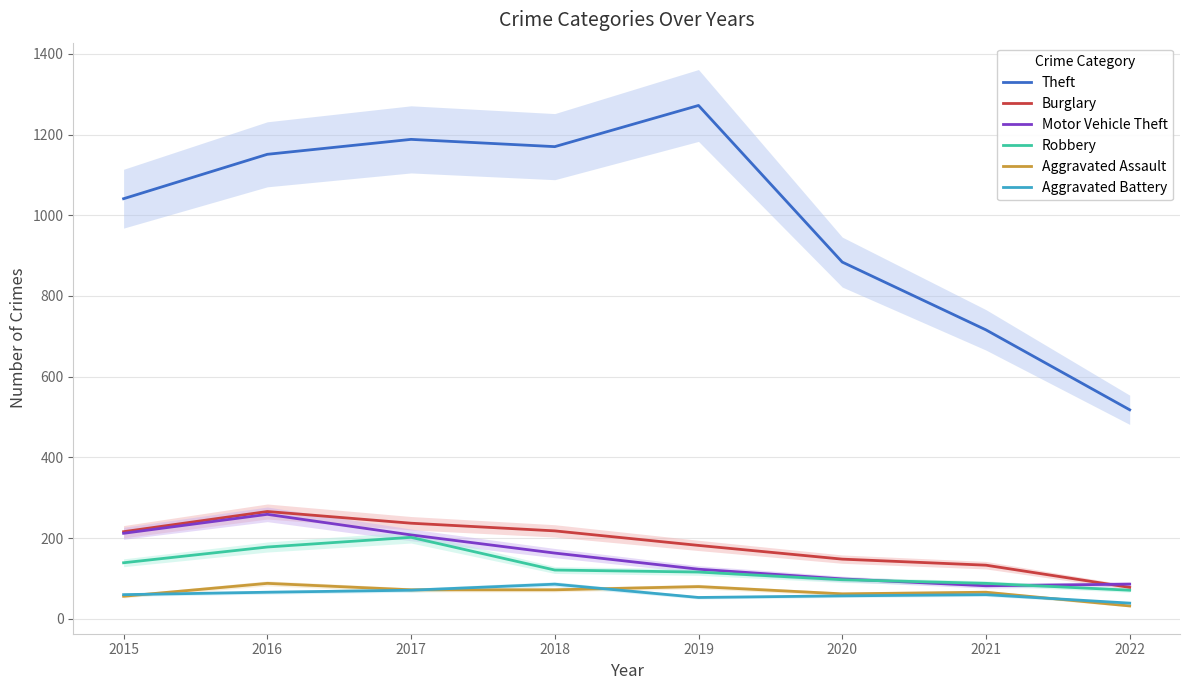

At which label is Aggravated Battery closest to 62?

2015